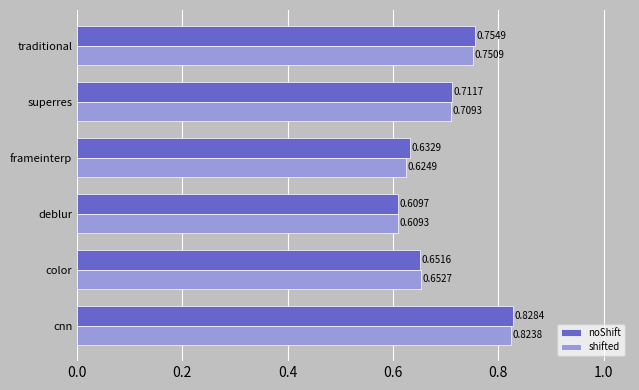

List the series in order of their peak value, lowest first.

shifted, noShift